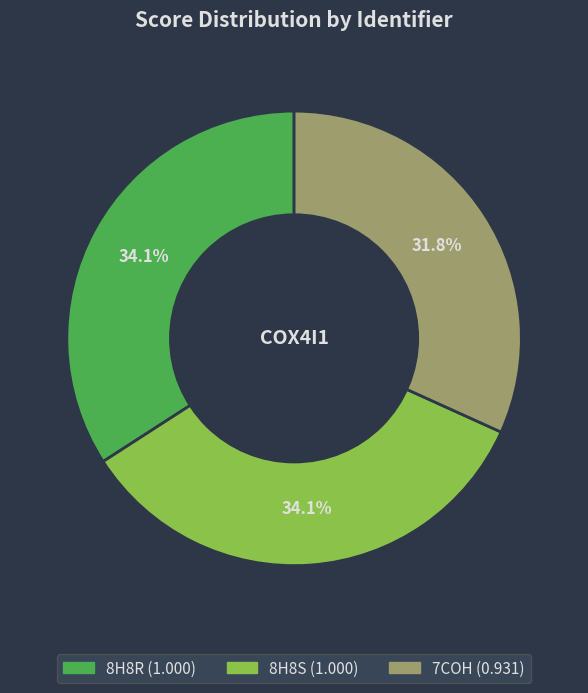

Which slice is the smallest?

7COH